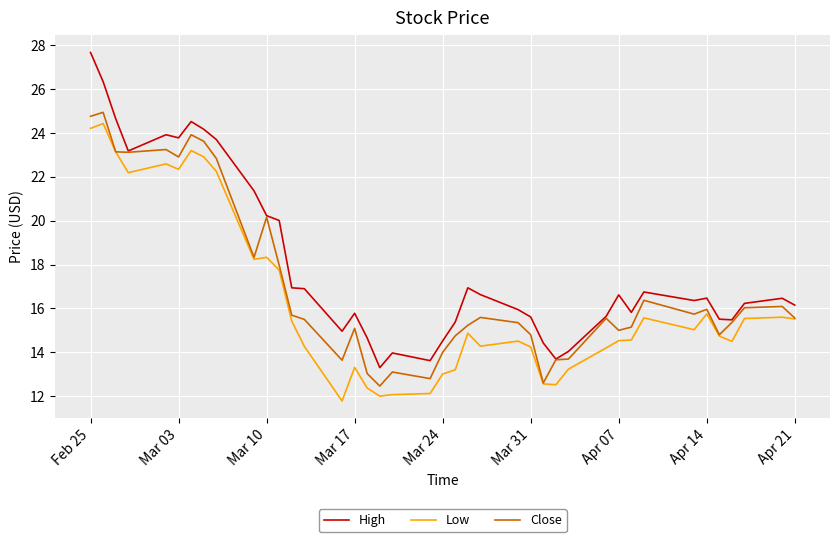

Which series has the largest range (max minus min)?

High